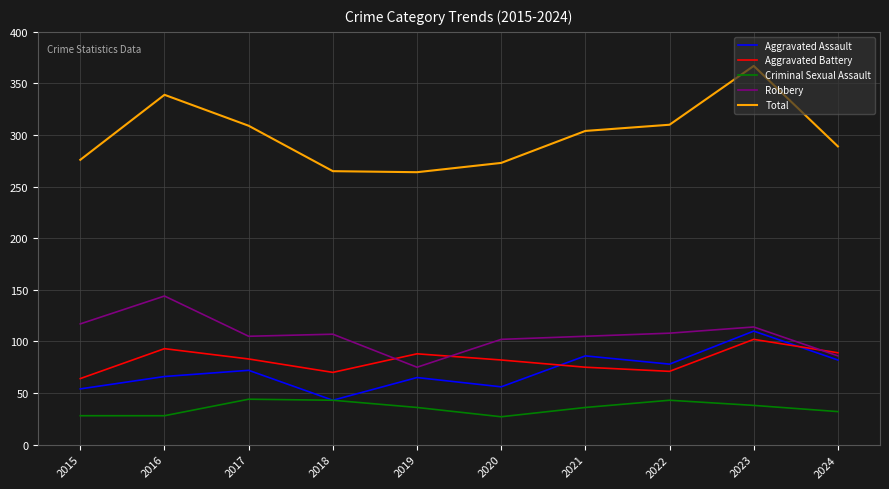

At which label does Aggravated Assault reach its minimum?

2018